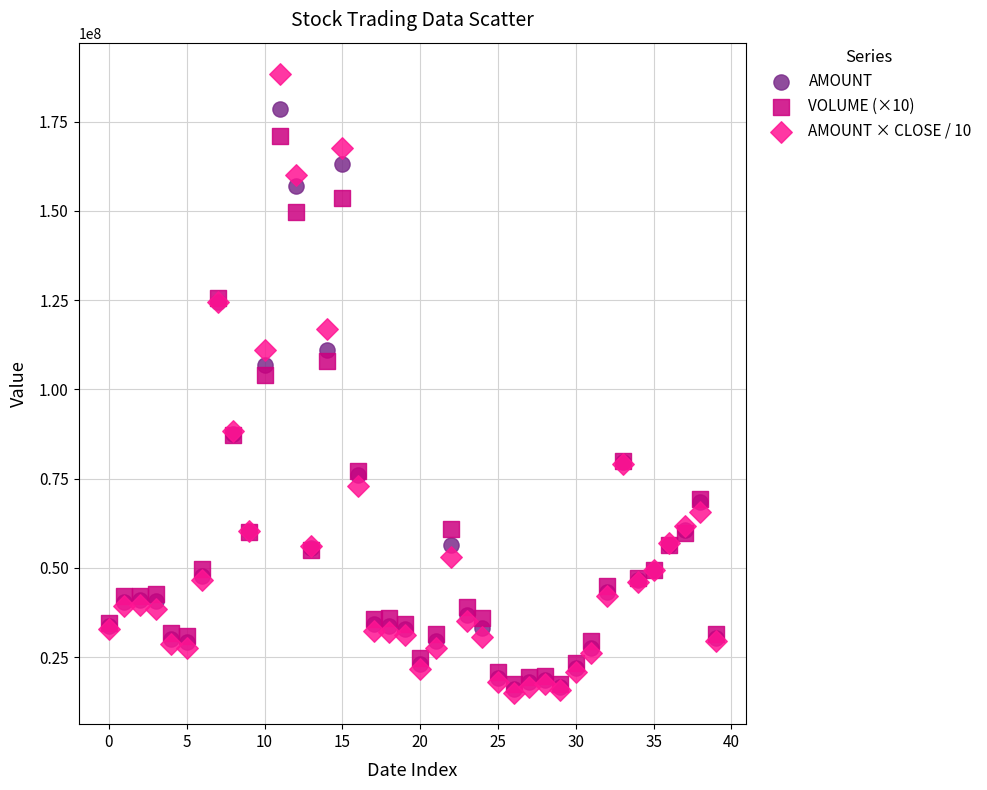

In the AMOUNT series, what Y value is closest to 97381365?

106868478.0